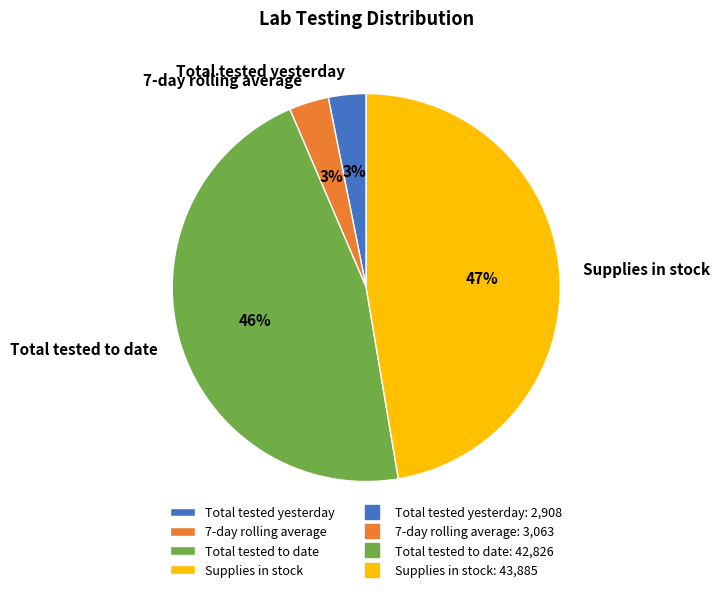

The Total tested to date slice represents 46% of the pie. True or false?

True